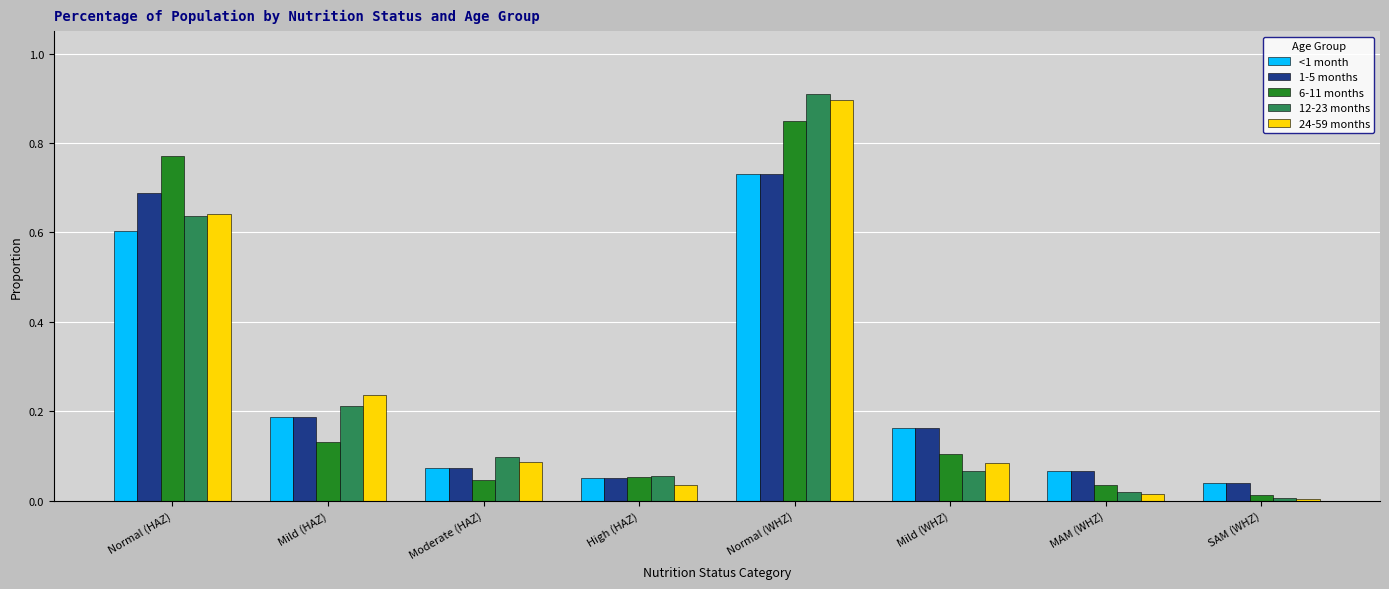

What is the sum of the 1-5 months values at Mild (HAZ) and Mild (WHZ)?

0.4